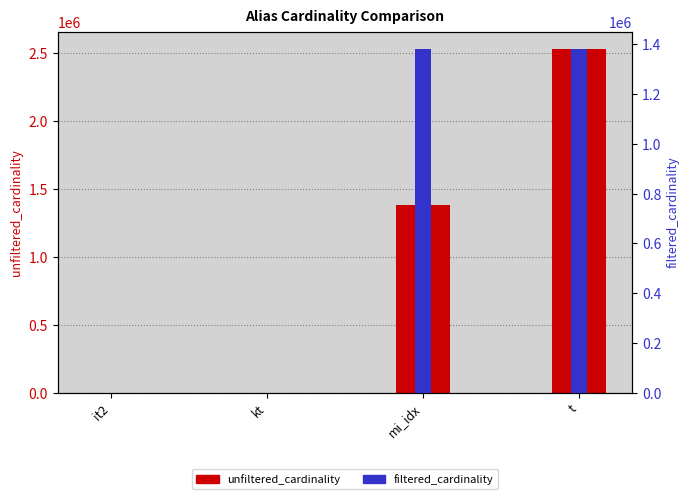

What is the approximate value of filtered_cardinality at it2?

1